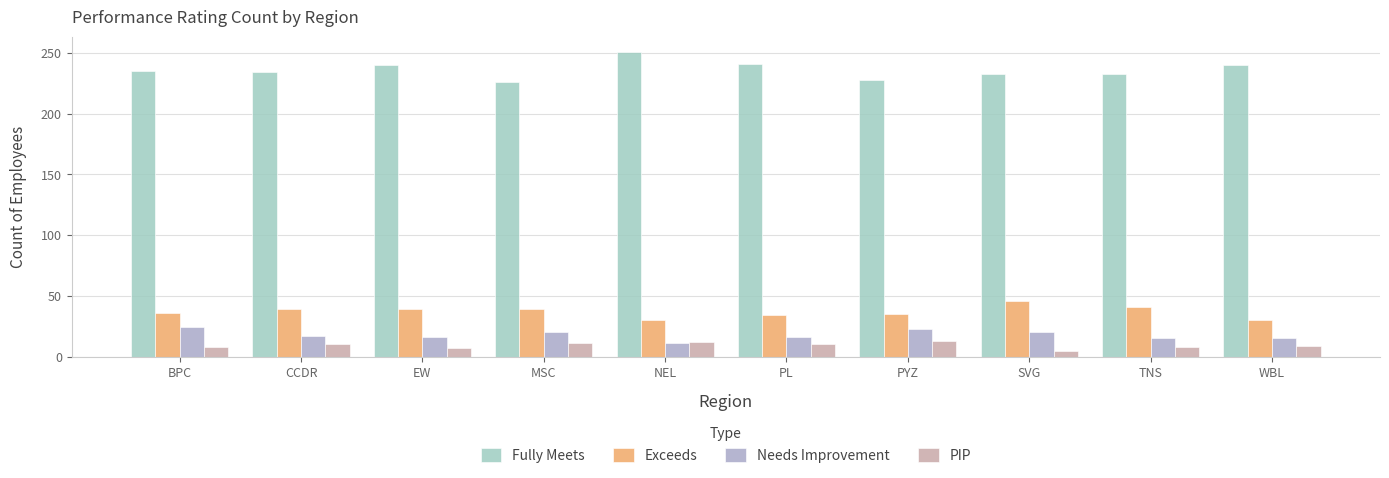

What position from the left is WBL?

10